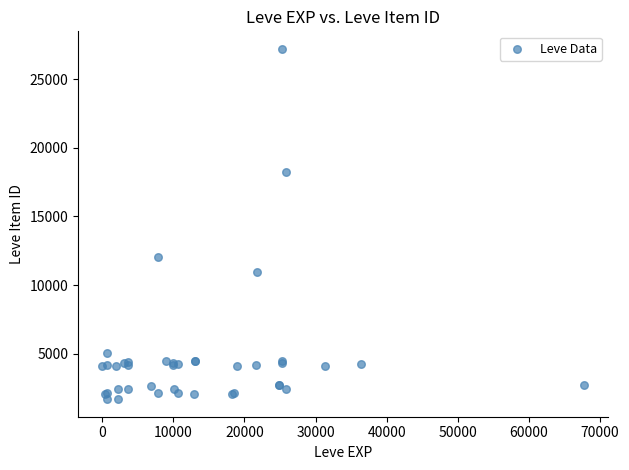

What Y value in the scatter plot is closest to 14448?

12018